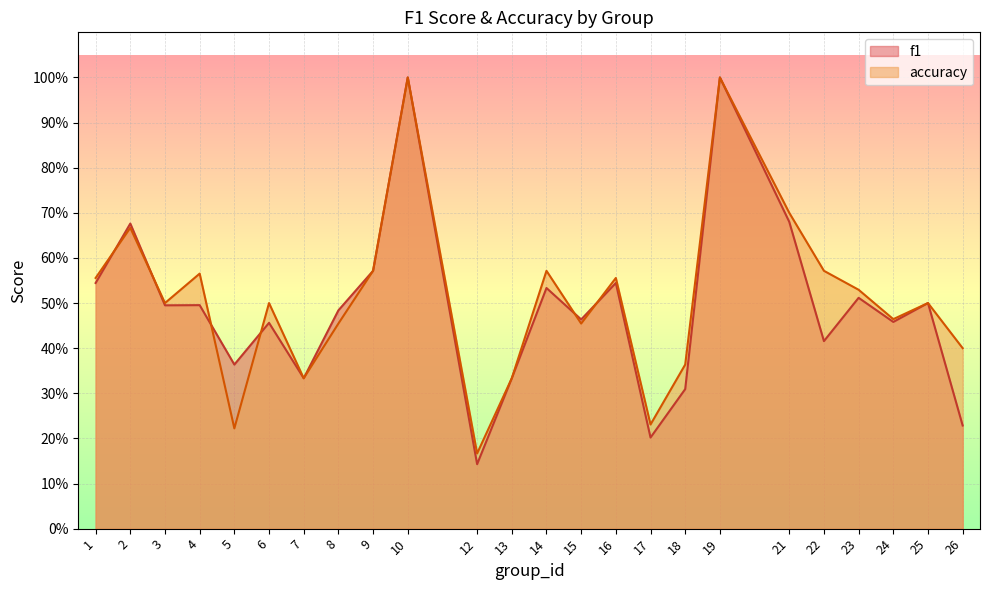

True or false: accuracy has a value of 1.0 at 19.

True